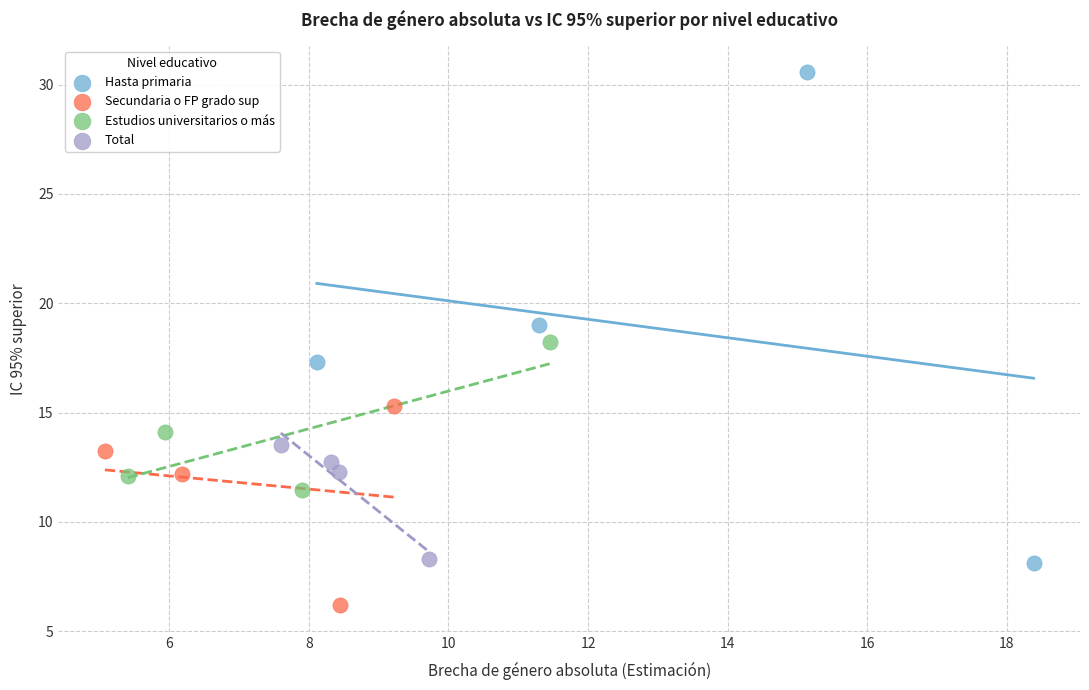

What are all the series names shown in the legend?

Hasta primaria, Secundaria o FP grado sup, Estudios universitarios o más, Total